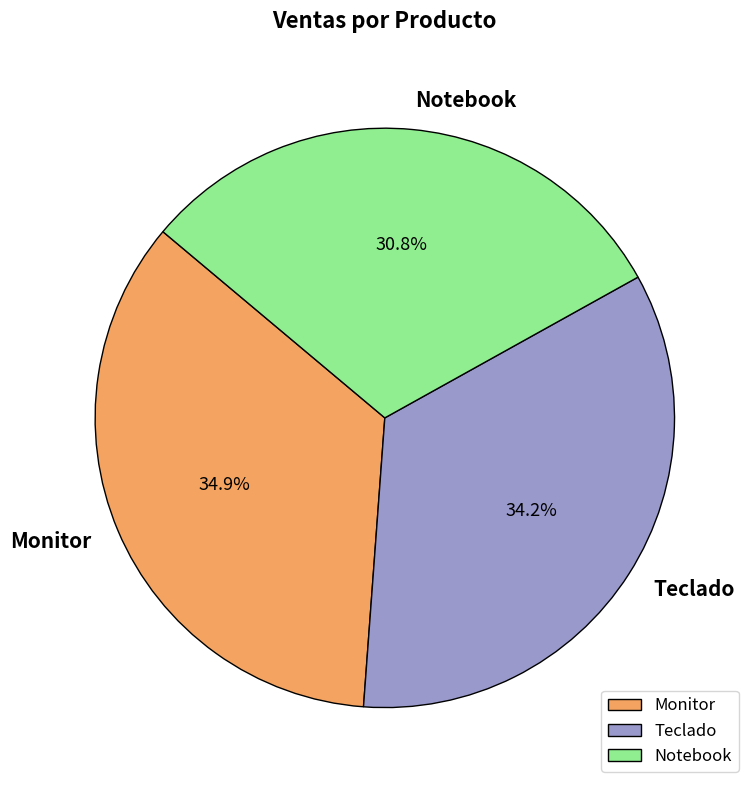

How much of the chart is everything except Notebook?

69.2%